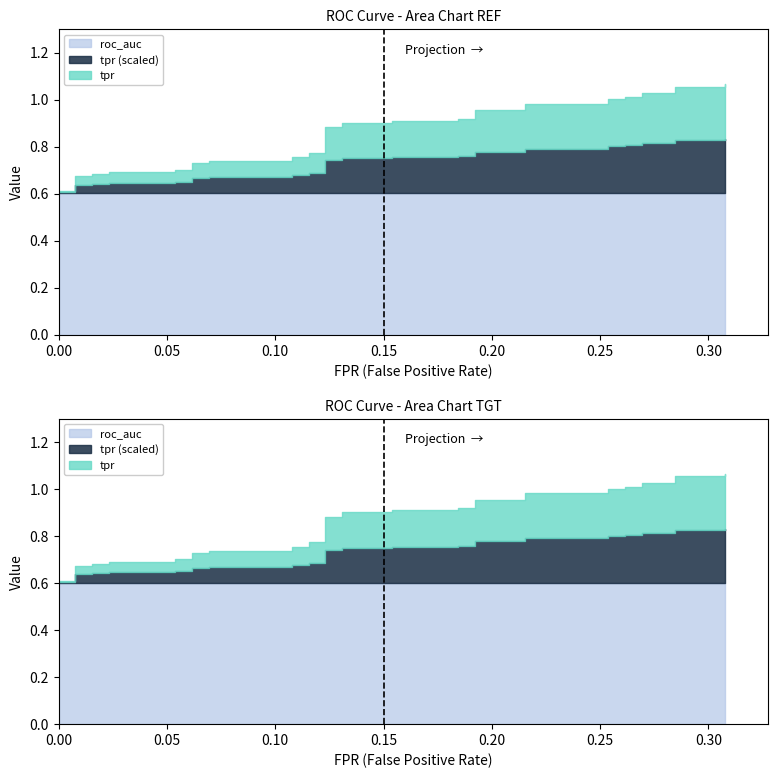

What is the difference between the maximum and second lowest values in the fpr series?

0.3